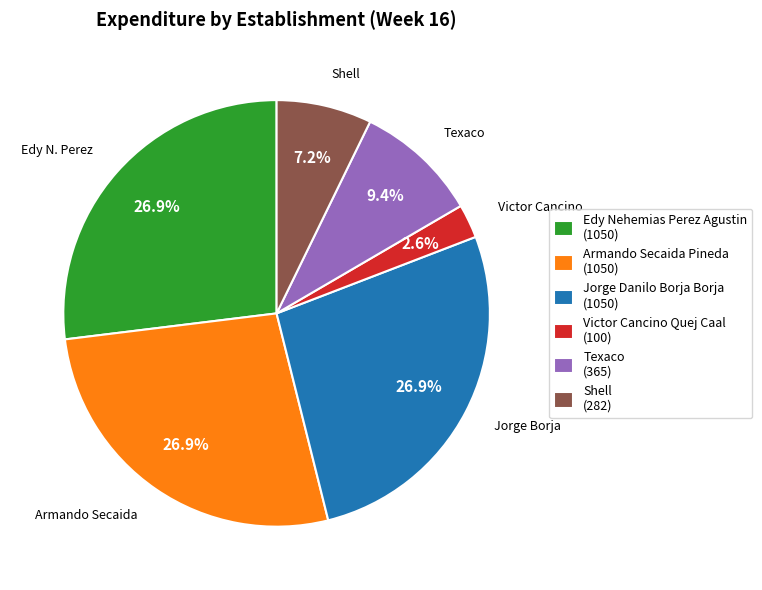

True or false: Shell accounts for 1% of the total.

False